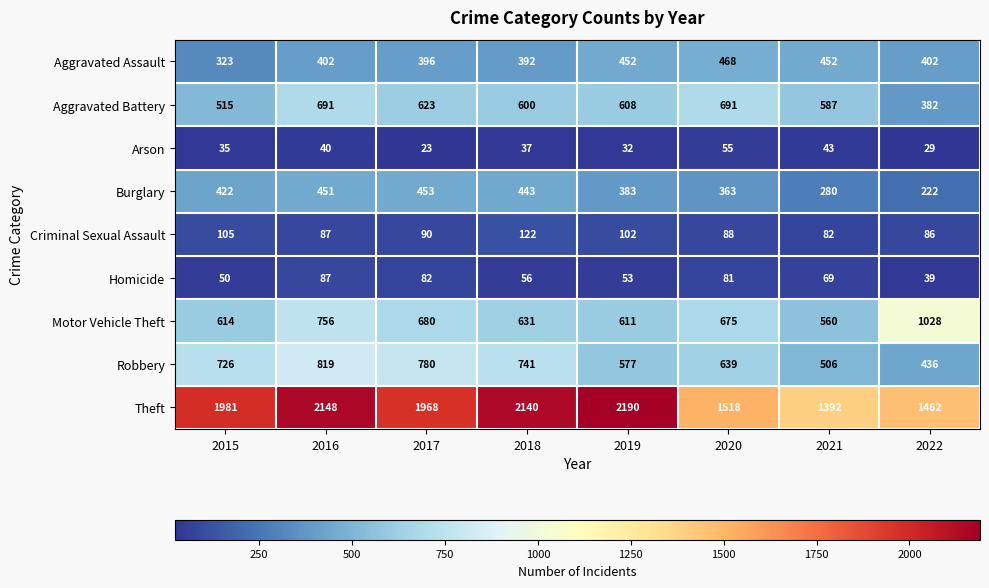

Which label corresponds to the smallest value in the chart?

2017